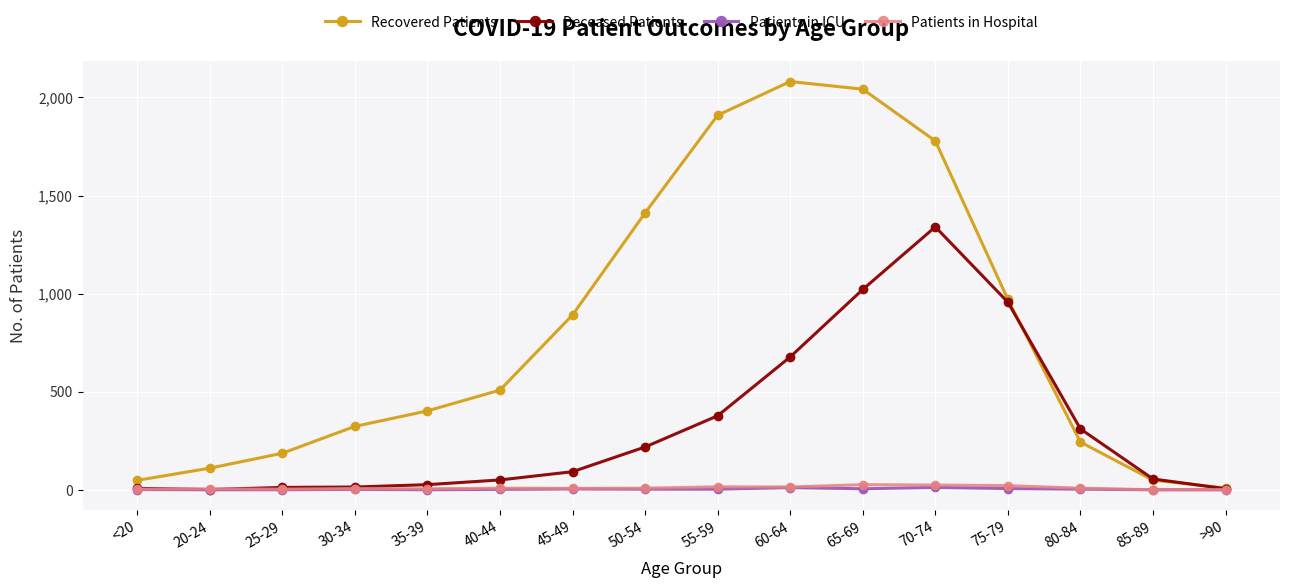

Which series has the largest range (max minus min)?

Recovered Patients